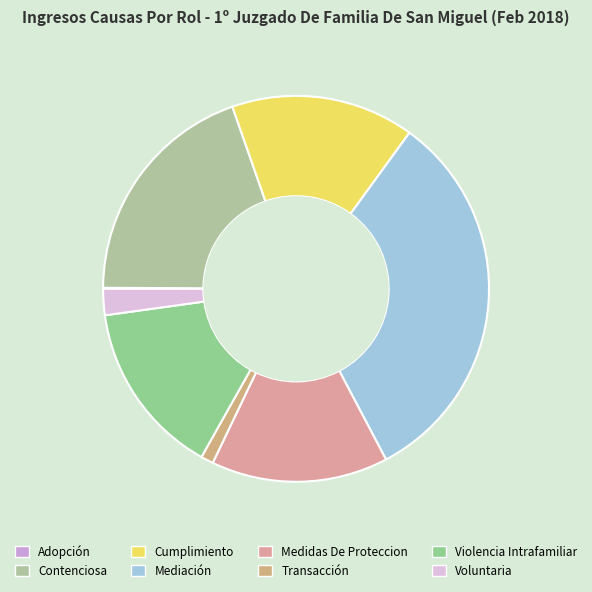

The Adopción slice represents 9% of the pie. True or false?

False